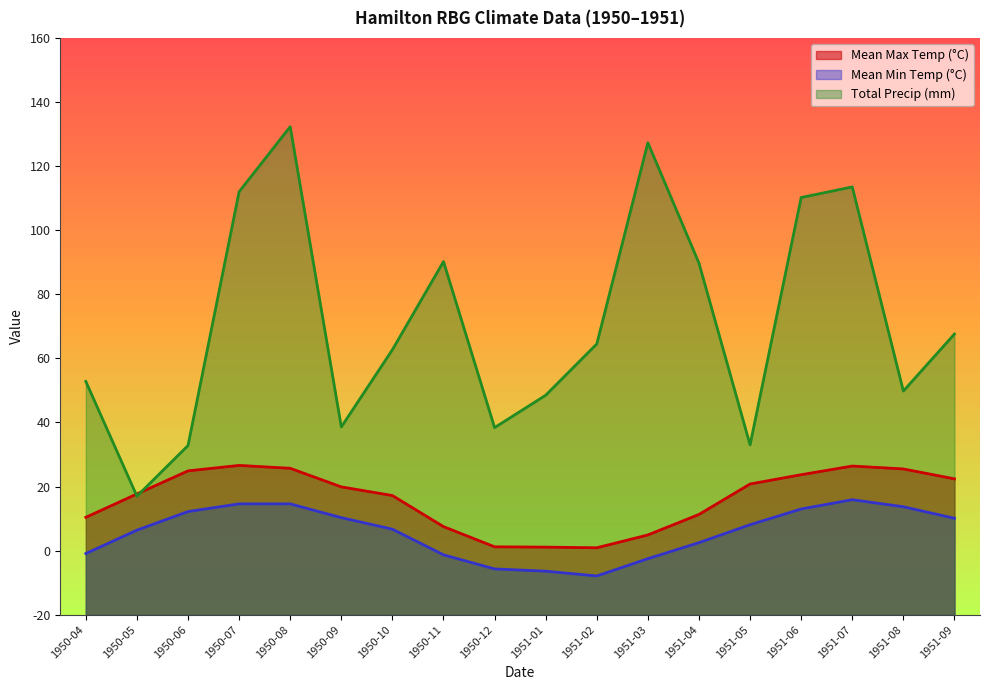

Which series ends up on top after the final intersection of Mean Max Temp (°C) and Total Precip (mm)?

Total Precip (mm)